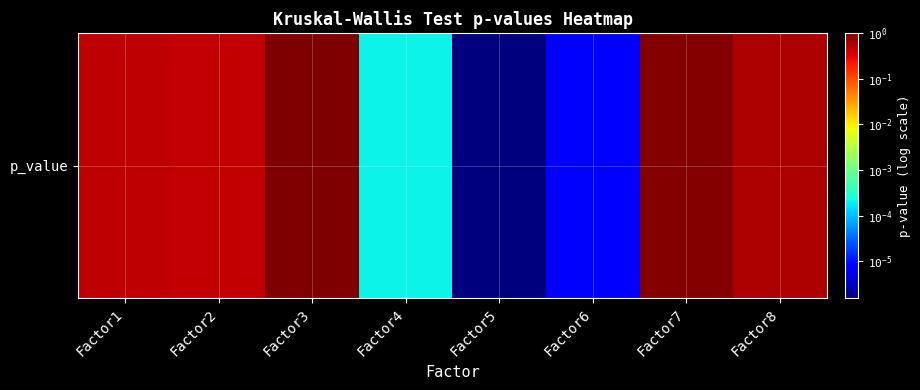

The value at Factor8 is 1.0. True or false?

False